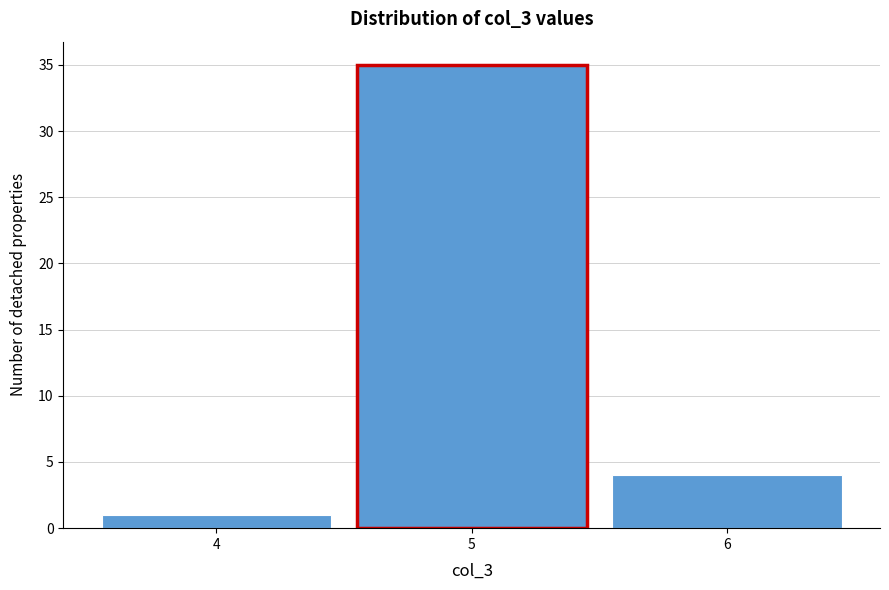

Reading right to left, extract all data points from this chart.

6=4	5=35	4=1